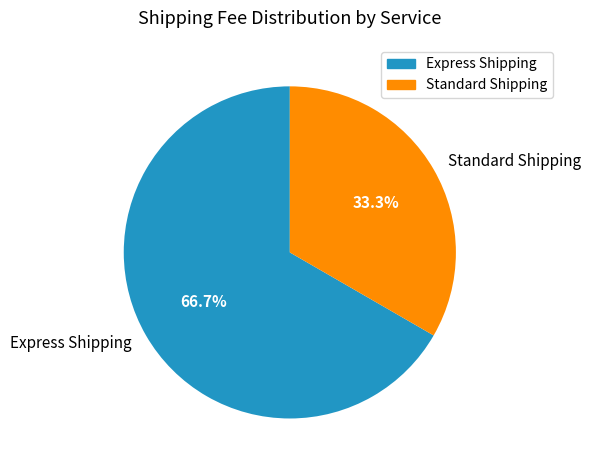

What percentage do Express Shipping and Standard Shipping together represent?

100.0%